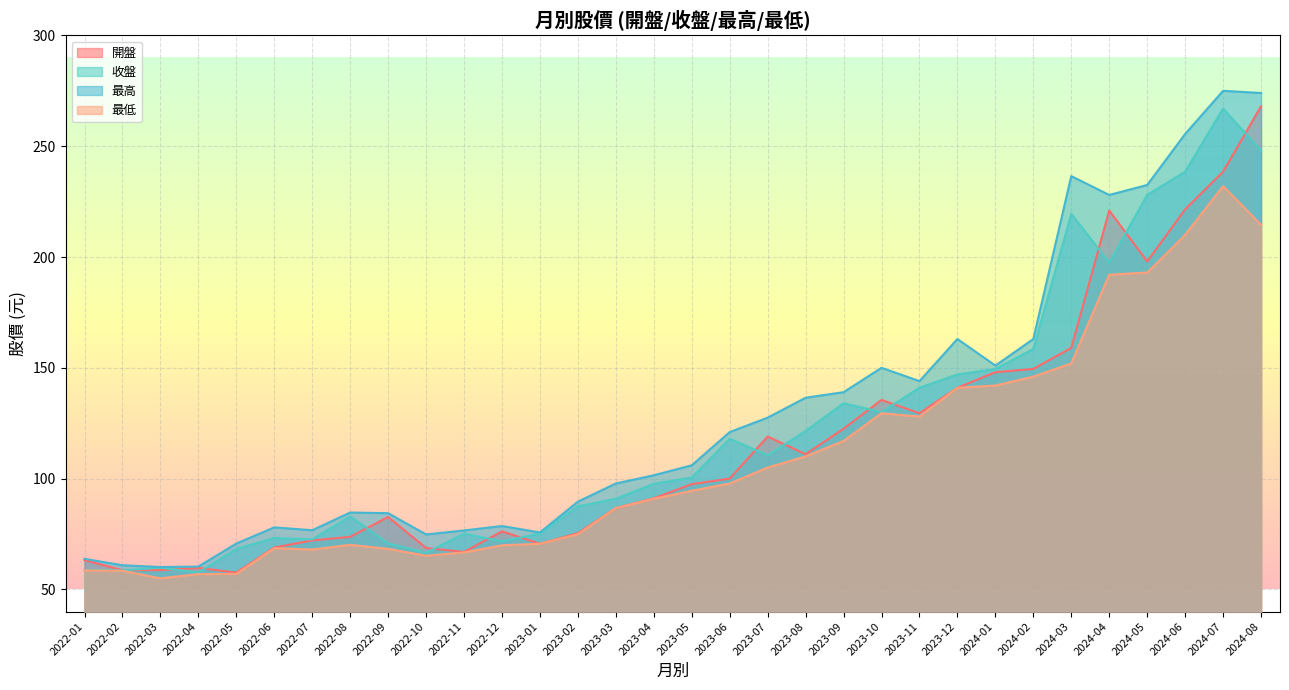

True or false: 收盤 has more than 2 interior local peaks.

True